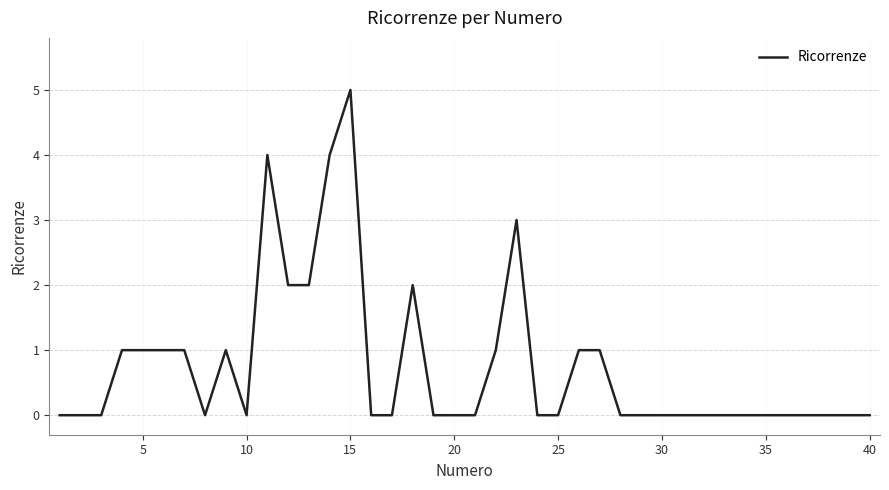

What is the maximum value shown in the chart?

5